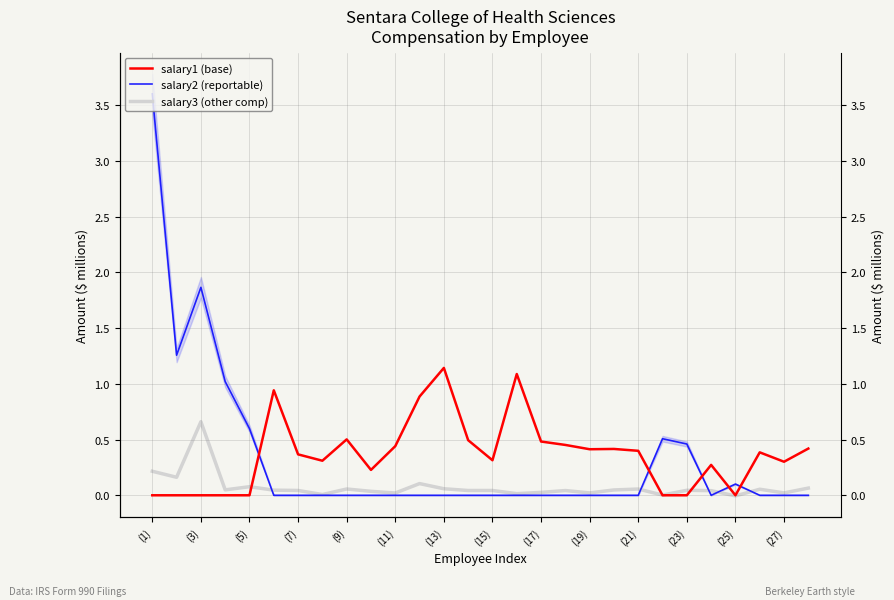

After their last crossing, which series has the higher values: salary3 (other comp) or salary1 (base)?

salary1 (base)